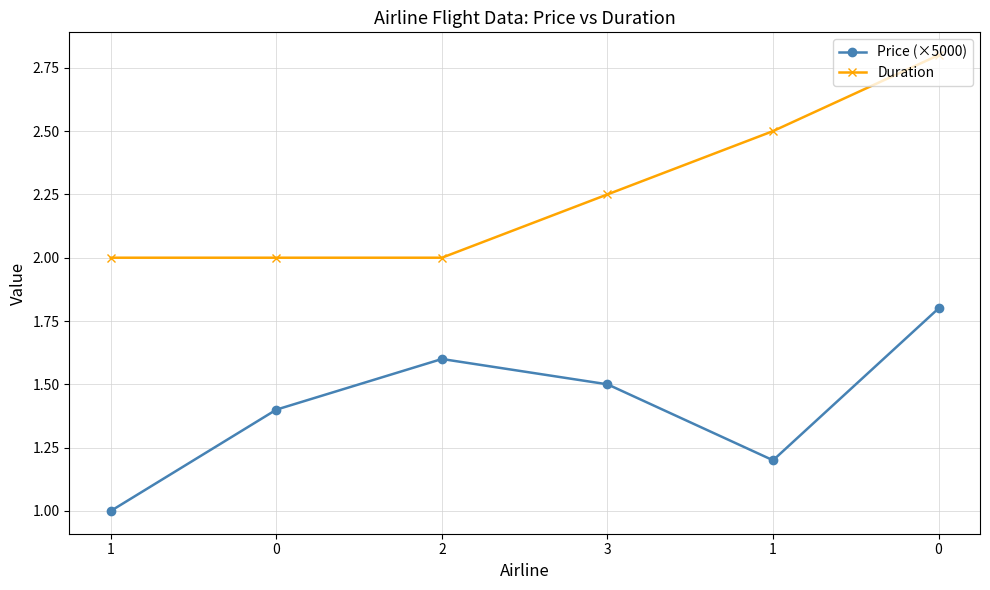

Rank the series by their average value, from highest to lowest.

Duration, Price (×5000)